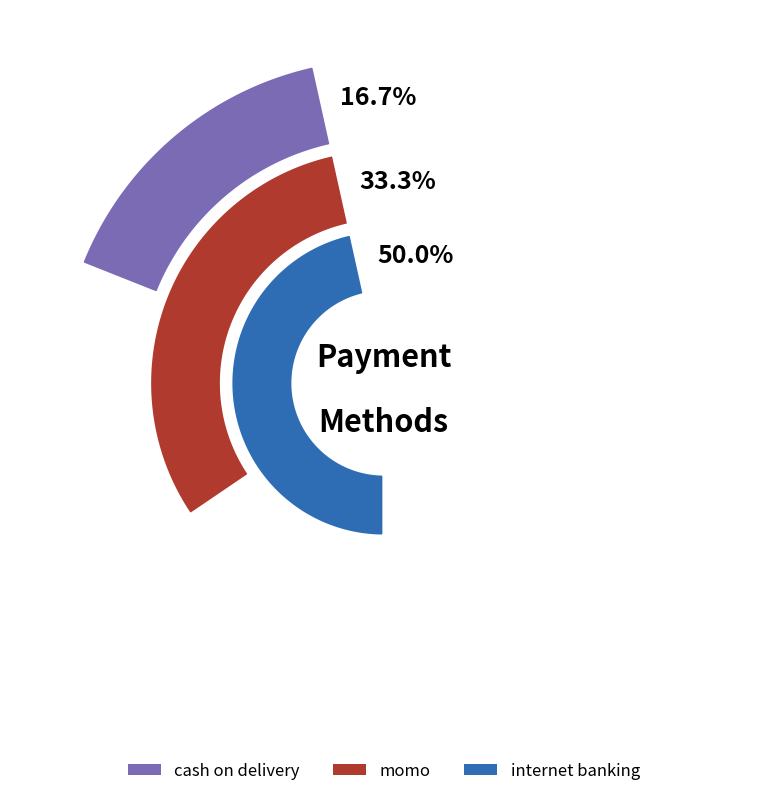

To the nearest percent, what percentage of the pie is cash on delivery?

17%